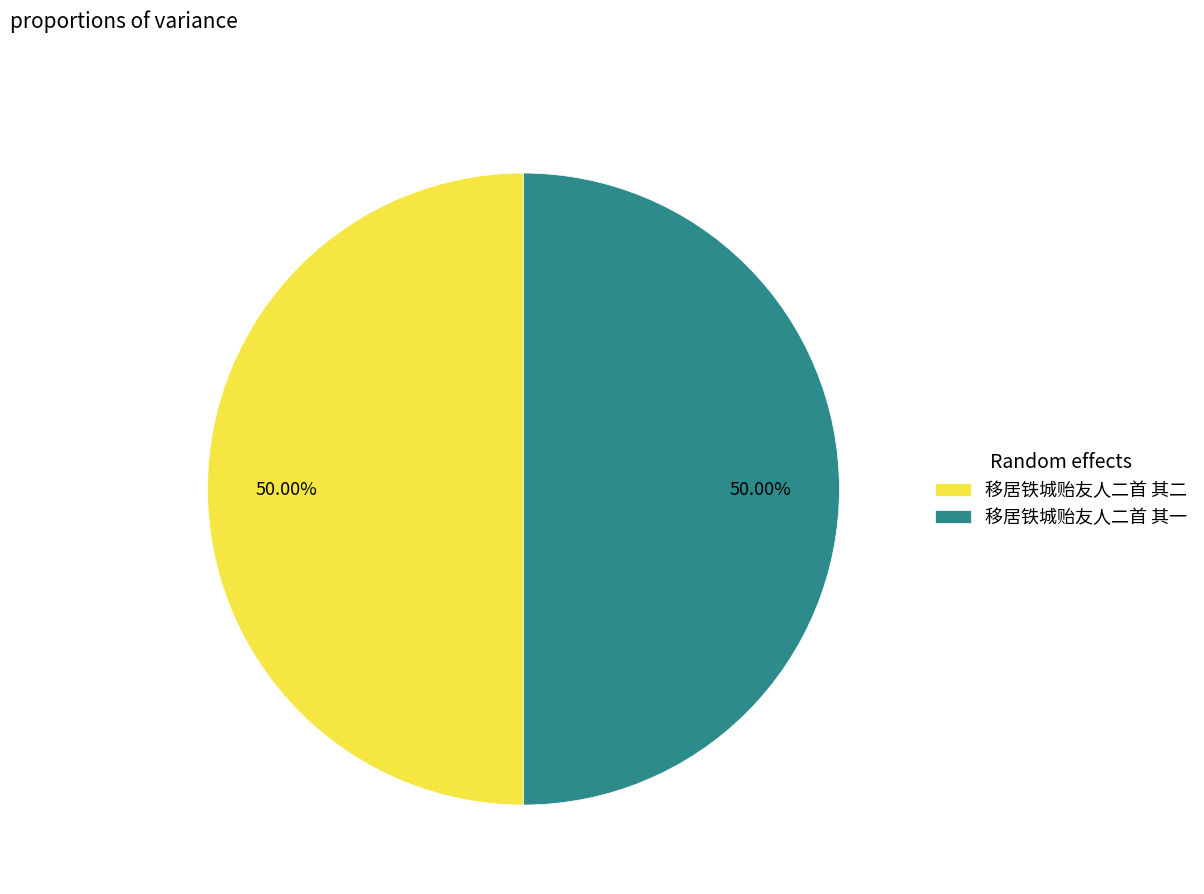

Approximately how many times larger is the value at 移居铁城贻友人二首 其一 compared to 移居铁城贻友人二首 其二?

1.0